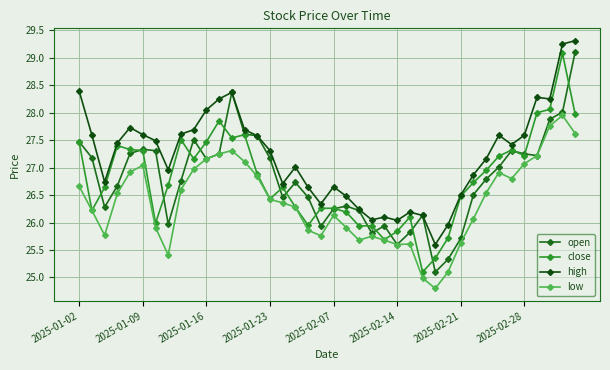

What is the value of the close point at the 17th from the left?

26.6